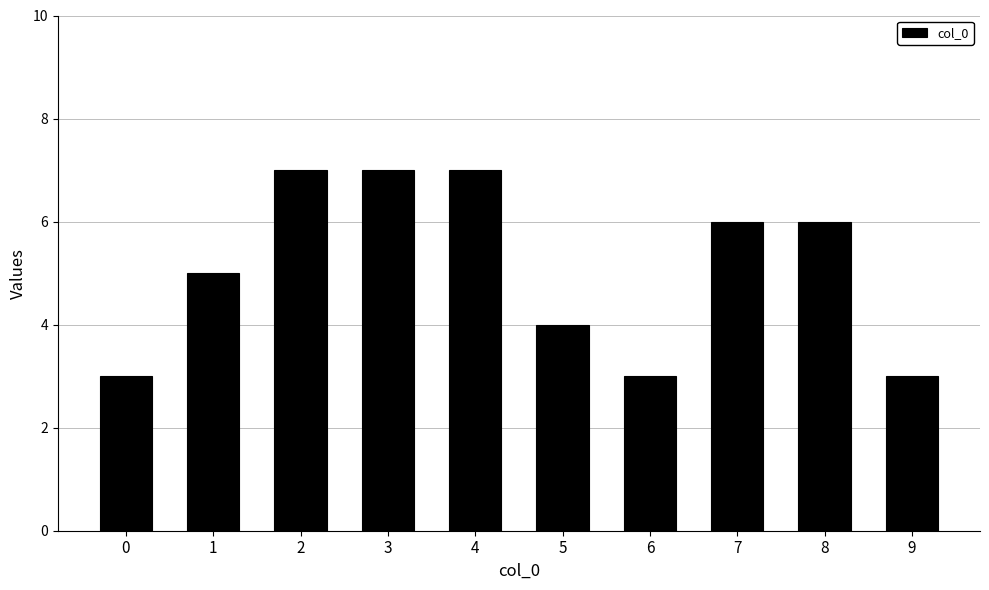

Count the number of categories in the chart.

10